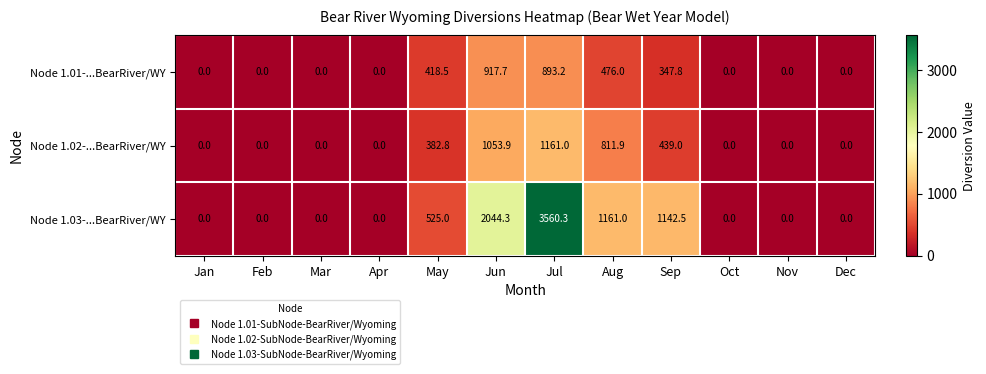

What is the difference between the Node 1.02-...BearRiver/WY values at Feb and Jul?

1161.0